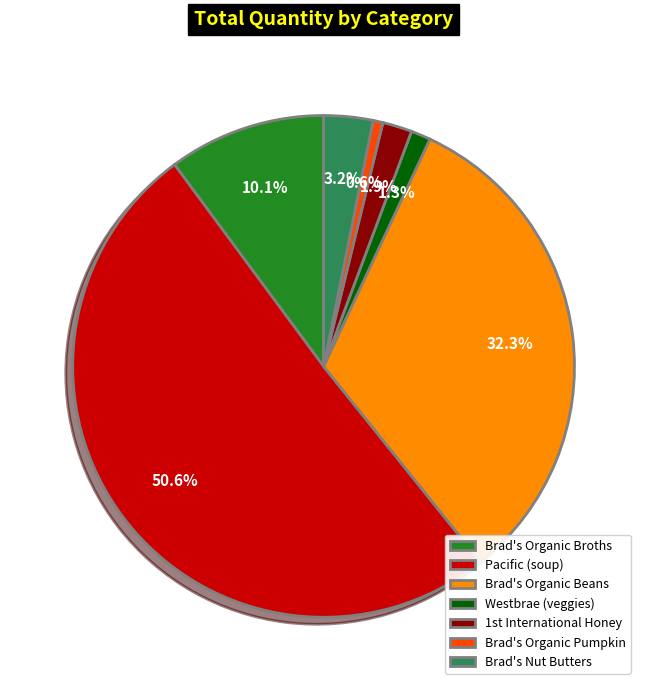

To the nearest percent, what percentage of the pie is Brad's Organic Pumpkin?

1%